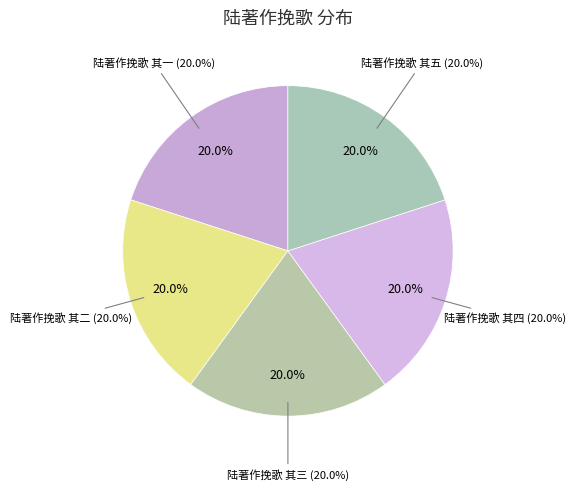

To the nearest percent, what portion does 陆著作挽歌 其一 represent?

20%